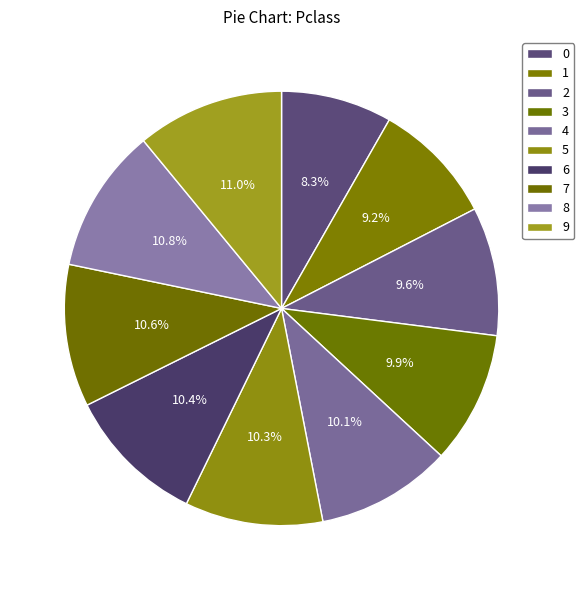

Count the number of slices in the pie.

10